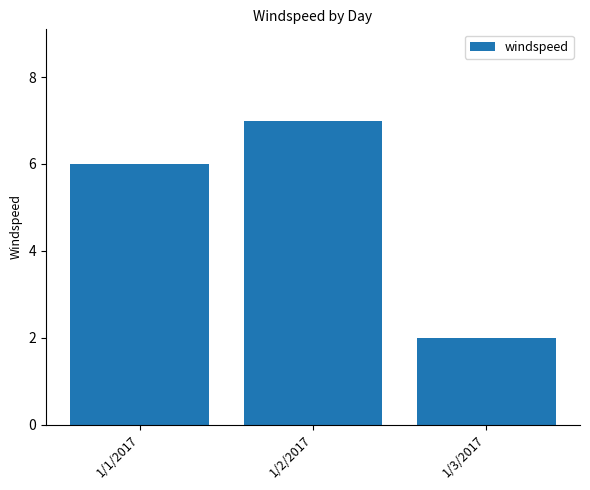

Count the number of data series in this chart.

1